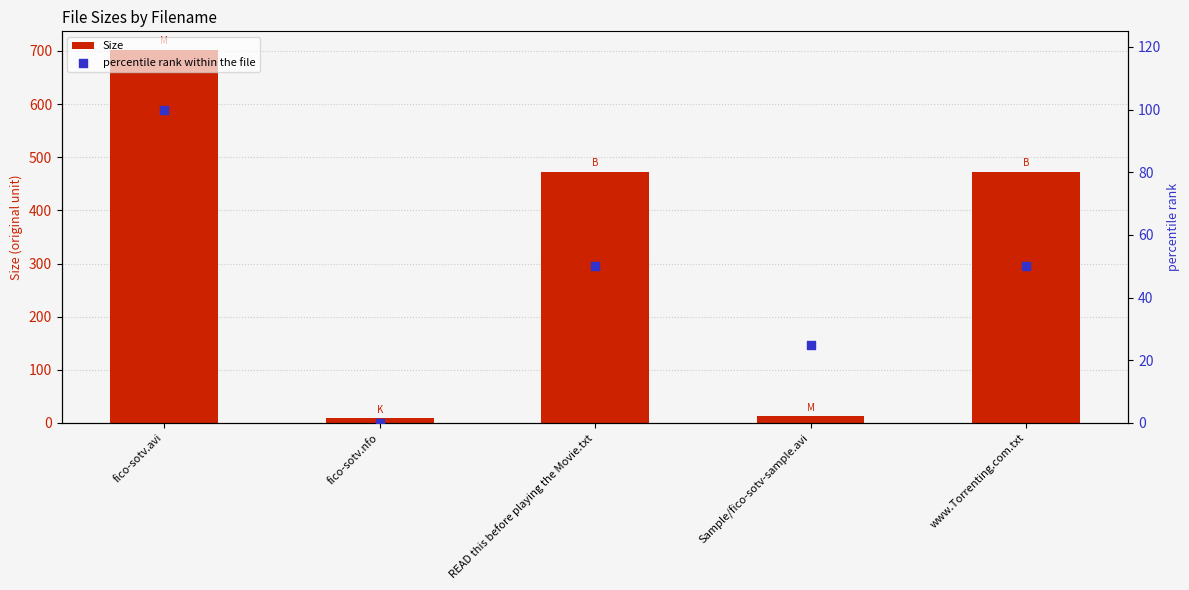

Which series has the widest spread of Y values?

Size